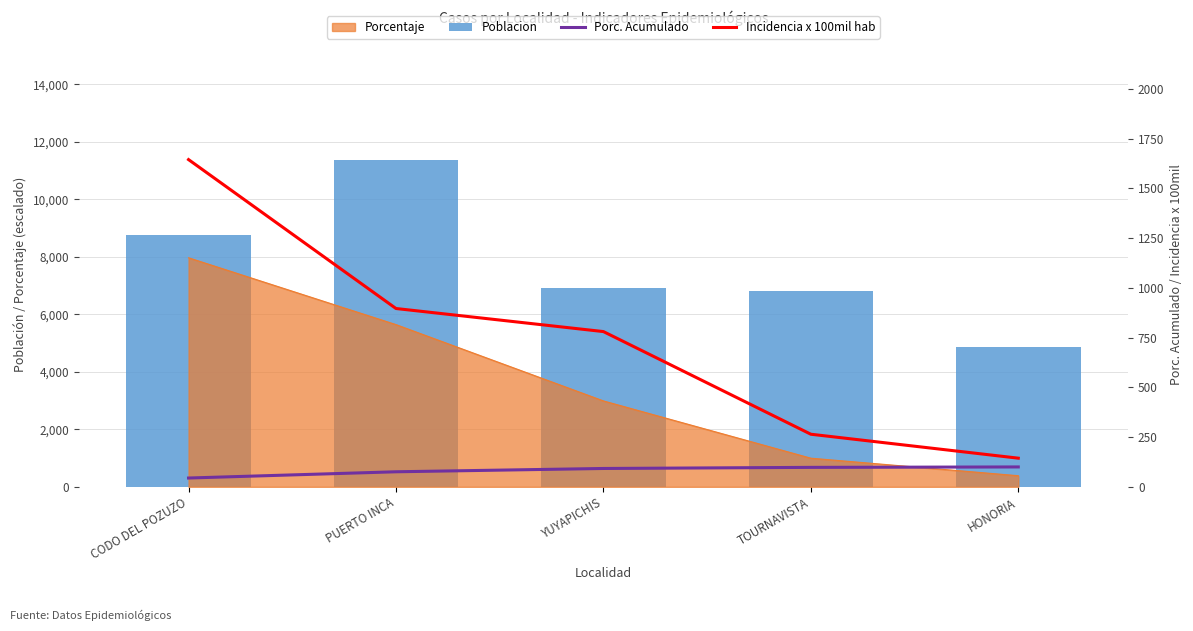

True or false: Porc. Acumulado has a value of 47.6 at YUYAPICHIS.

False